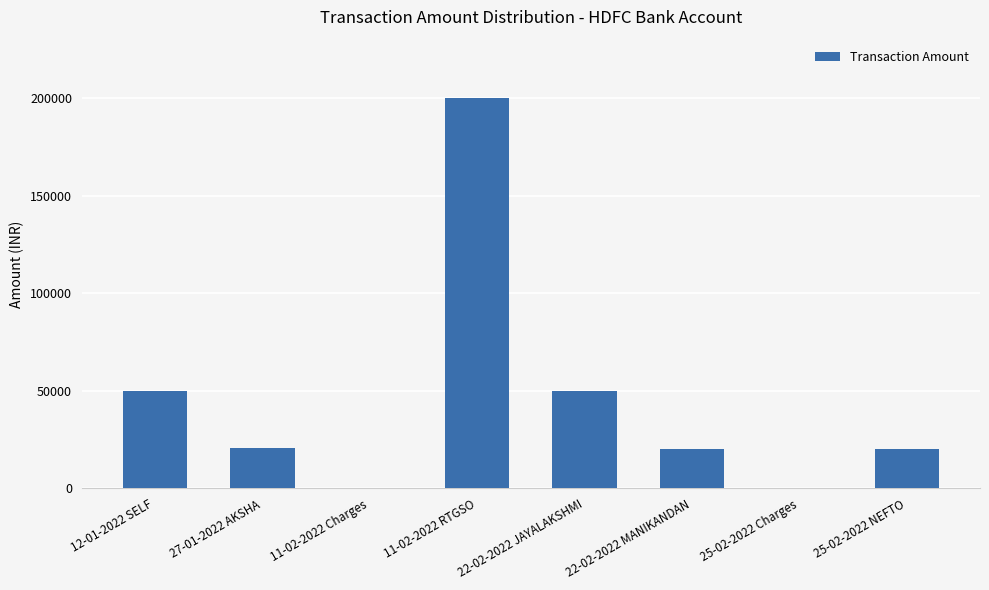

What is the difference between the values at 25-02-2022 Charges and 11-02-2022 RTGSO?

199994.1